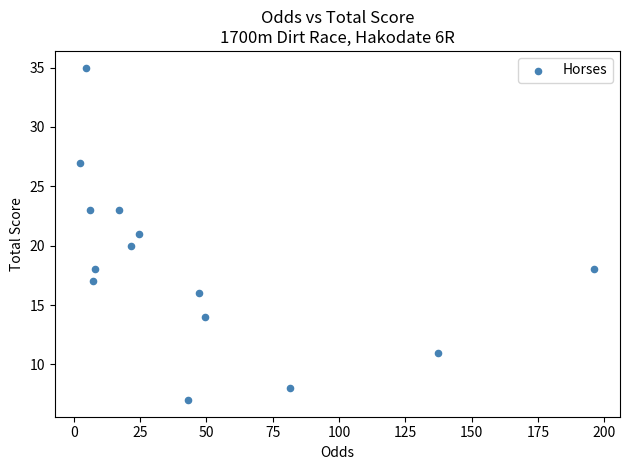

What is the range of Y values (max minus min)?

28